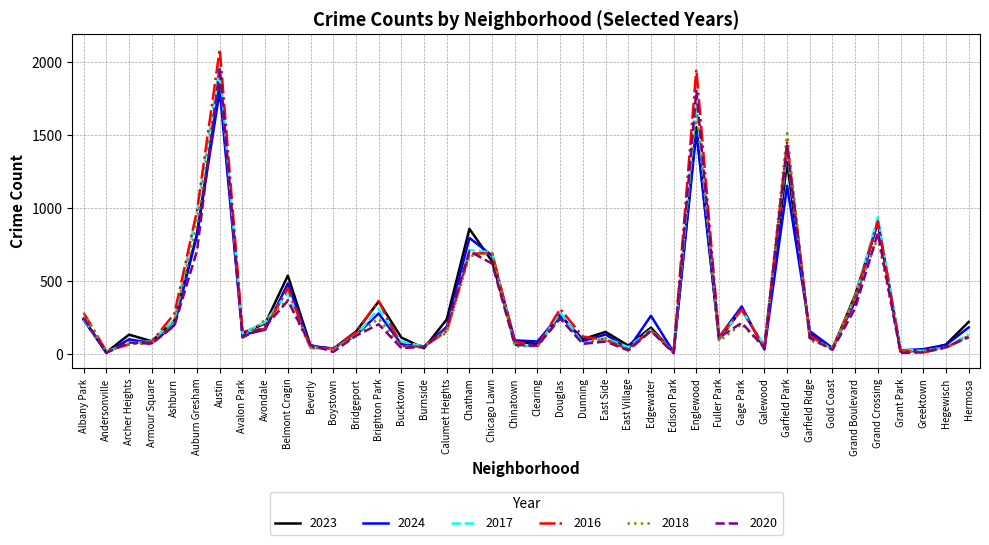

At which label is 2018 closest to 960?

Auburn Gresham